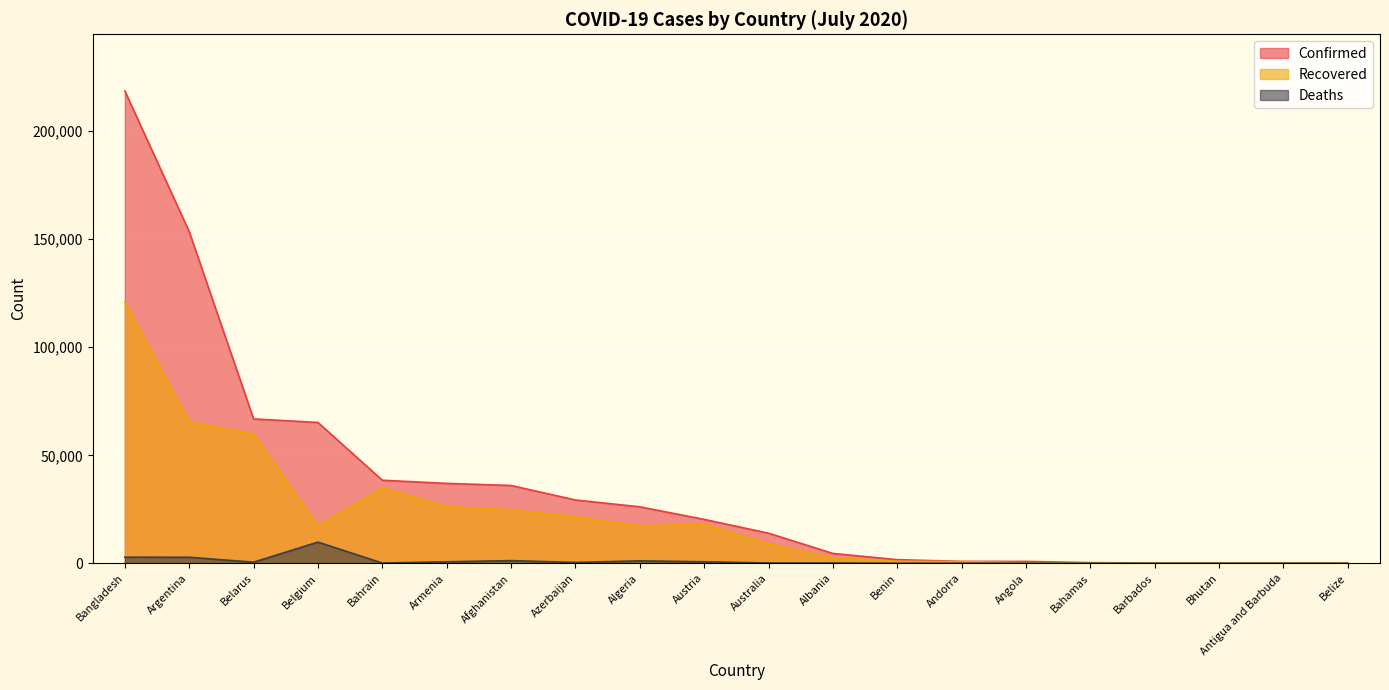

Rank the series by their average value, from lowest to highest.

Deaths, Recovered, Confirmed